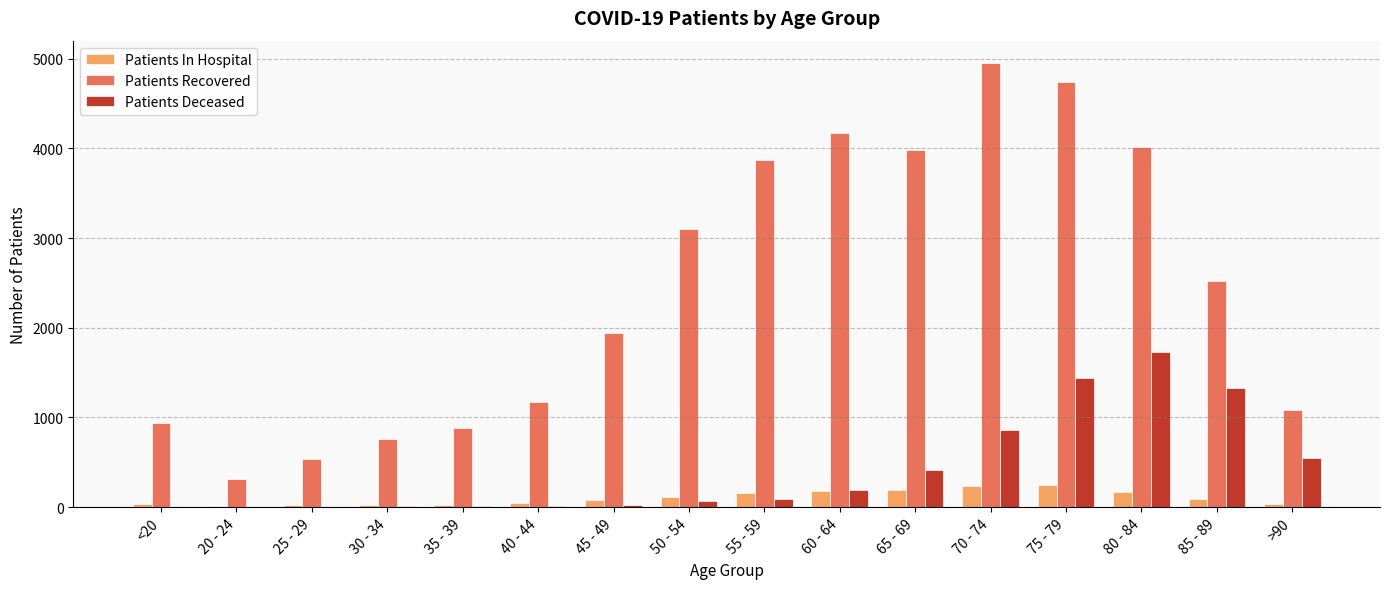

At which category is the sum across all series the highest?

75 - 79